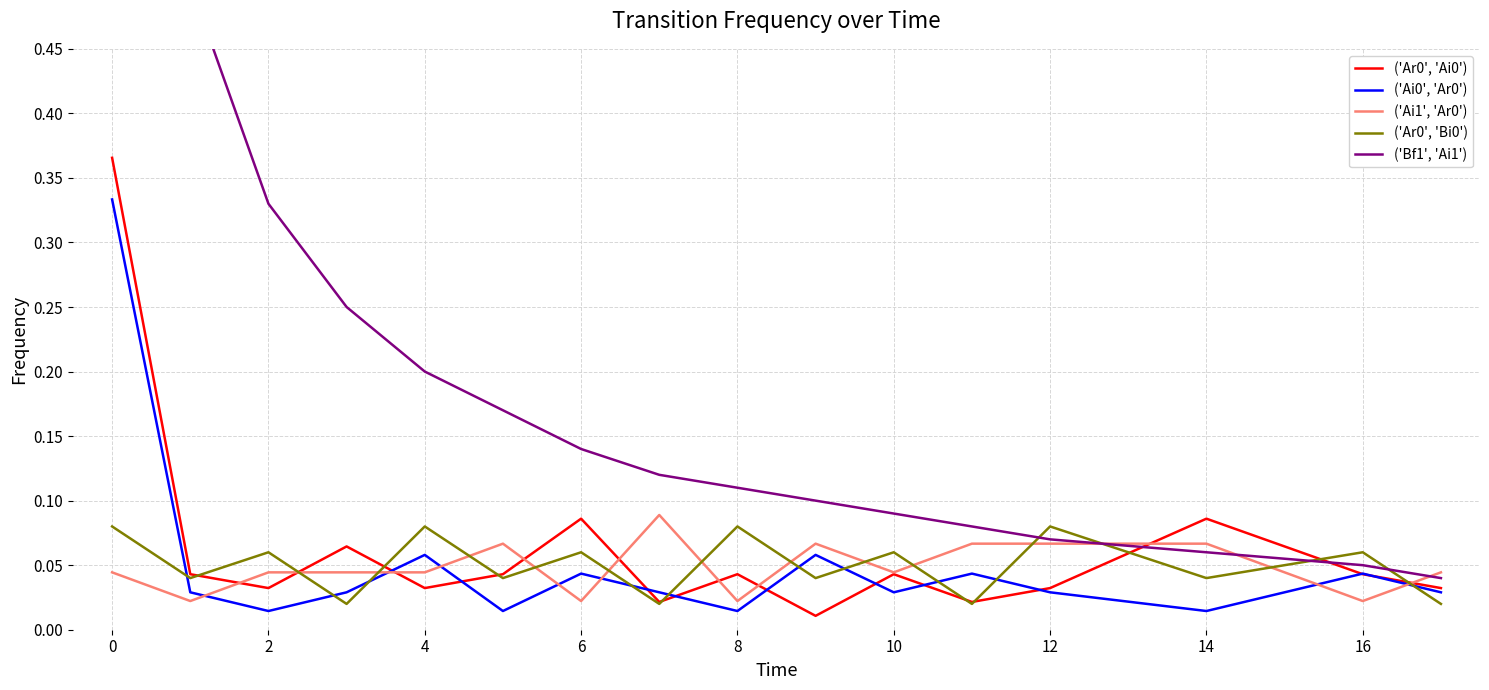

Which series has the largest total across all categories?

('Bf1', 'Ai1')